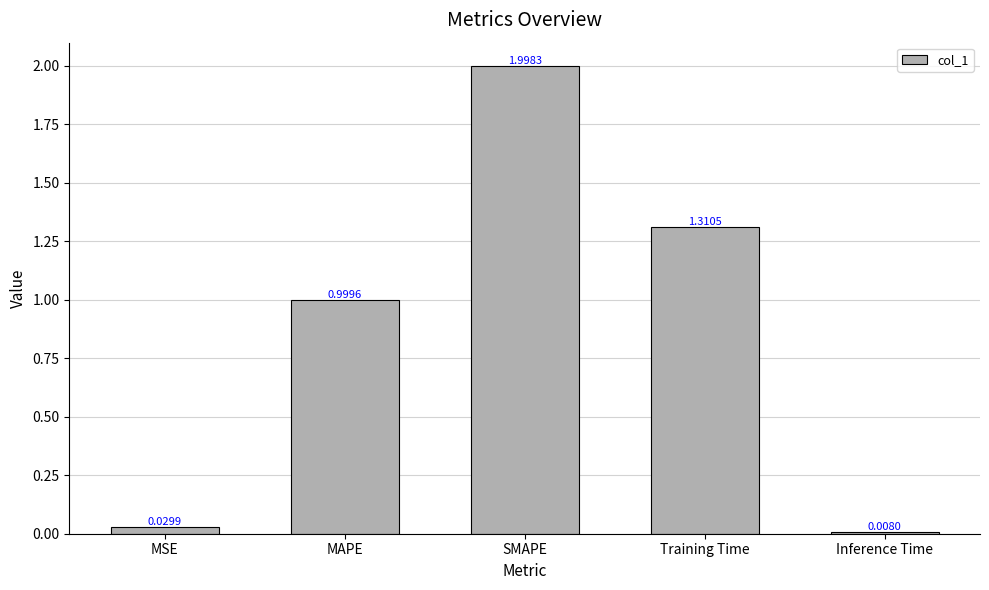

Which has a higher value, SMAPE or Training Time?

SMAPE